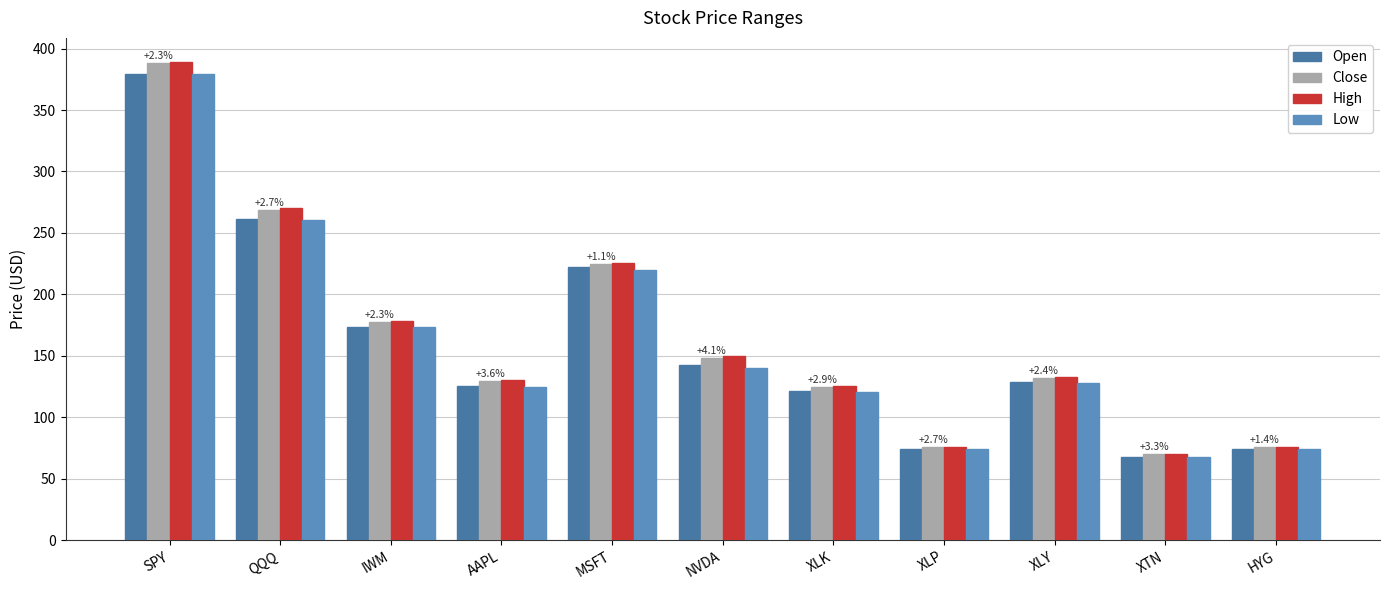

What is the total value across all series at XLP?

299.5